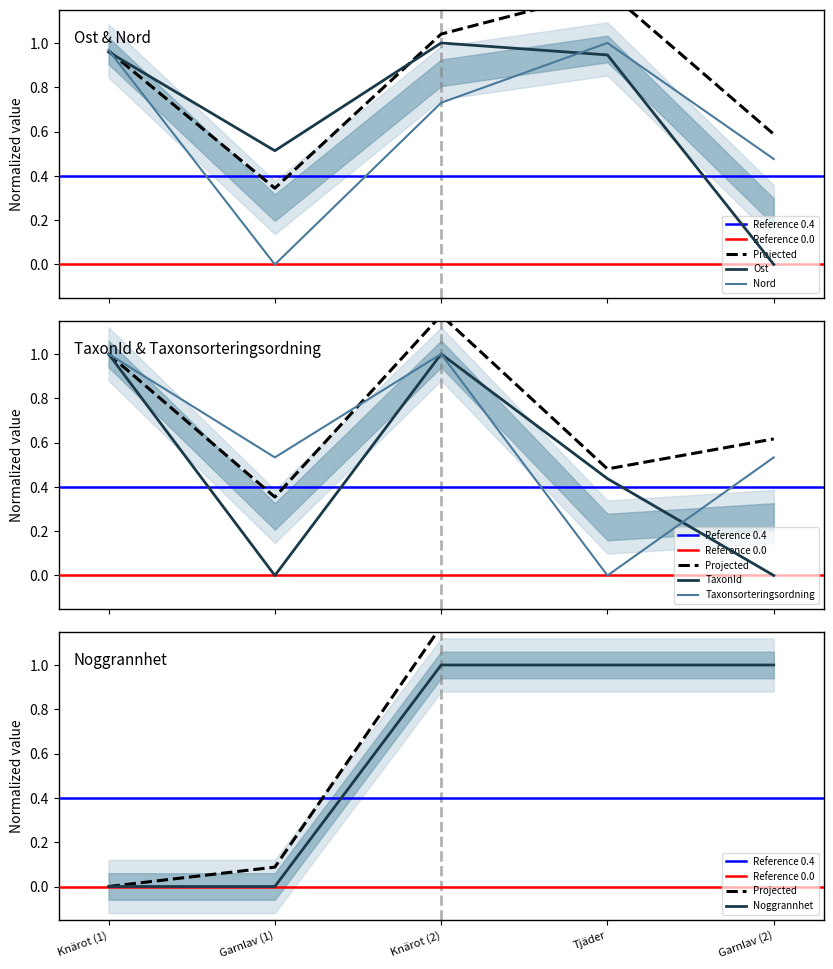

What is the difference between the second highest and minimum values in the TaxonId series?

1.0